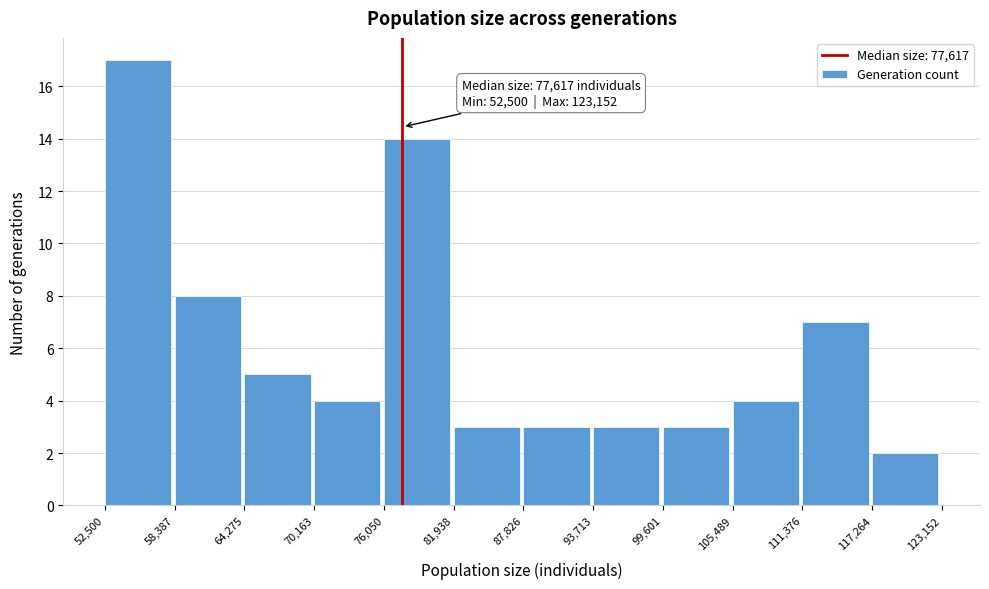

Over which range of the x-axis is the bar tallest?

52,500 to 58,387